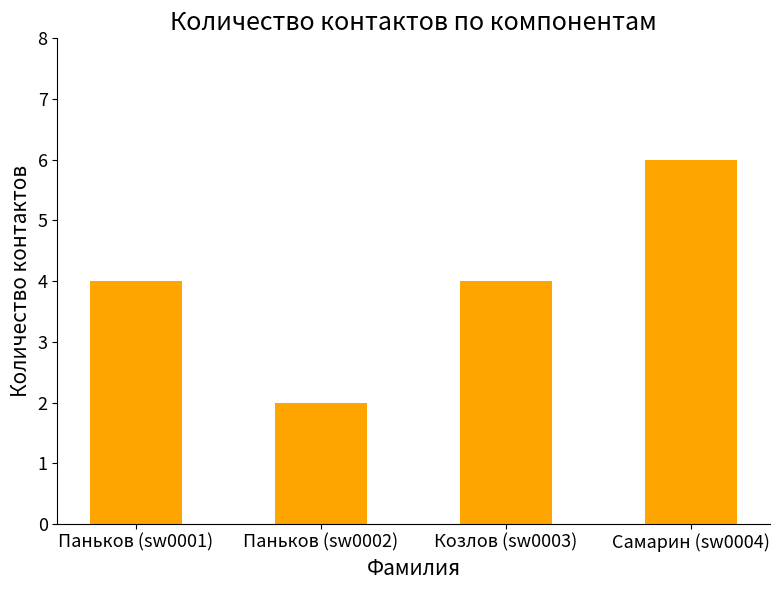

What is the smallest value displayed?

2